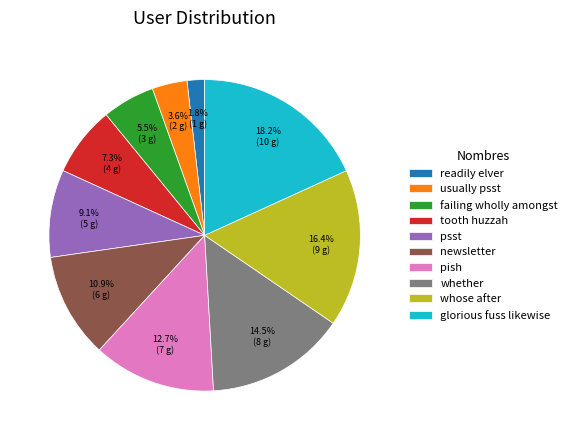

Is there a majority slice in this chart?

No